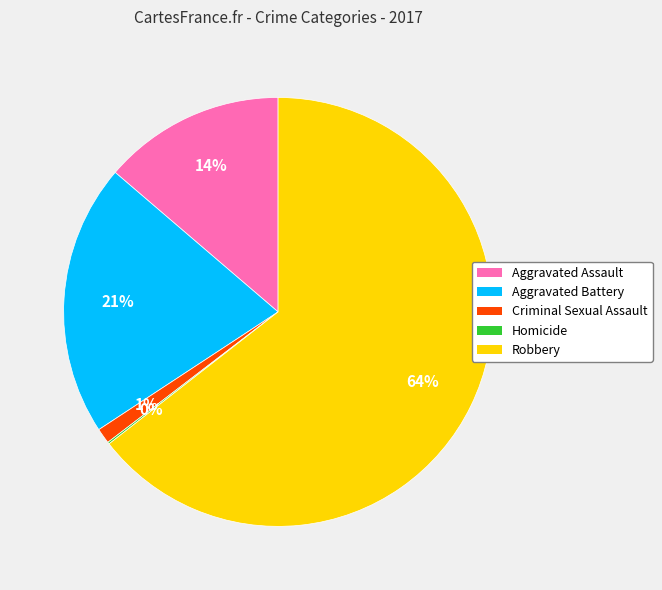

To the nearest percent, what is the difference between the Aggravated Battery and Aggravated Assault slice percentages?

7%